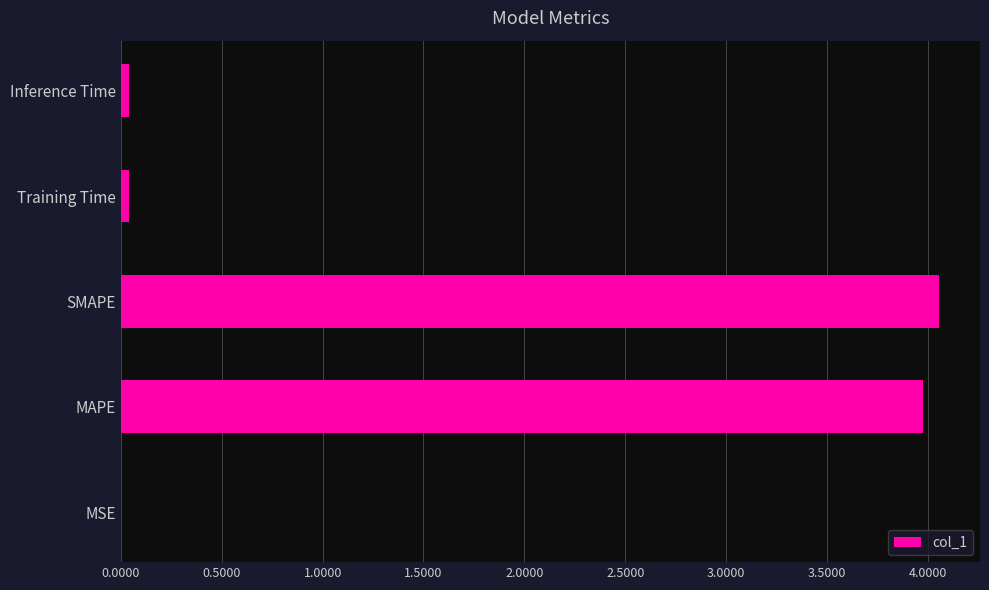

Approximately how many times larger is the value at MAPE compared to SMAPE?

1.0